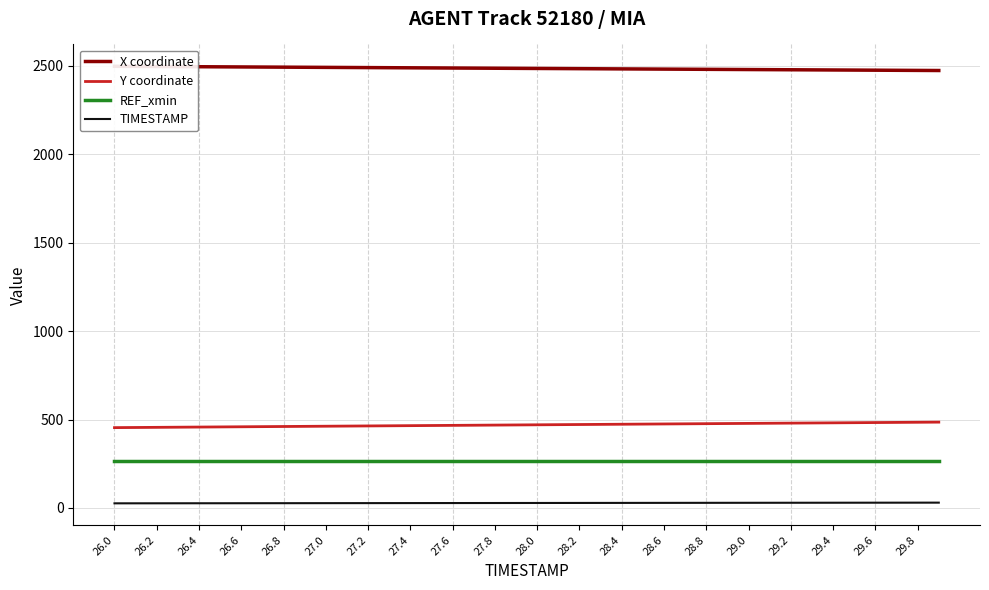

Which category has the highest value in the X coordinate series?

26.0